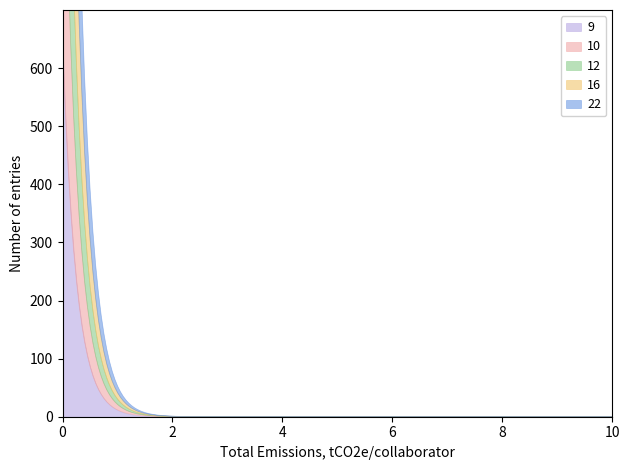

Which series has the largest total across all categories?

9